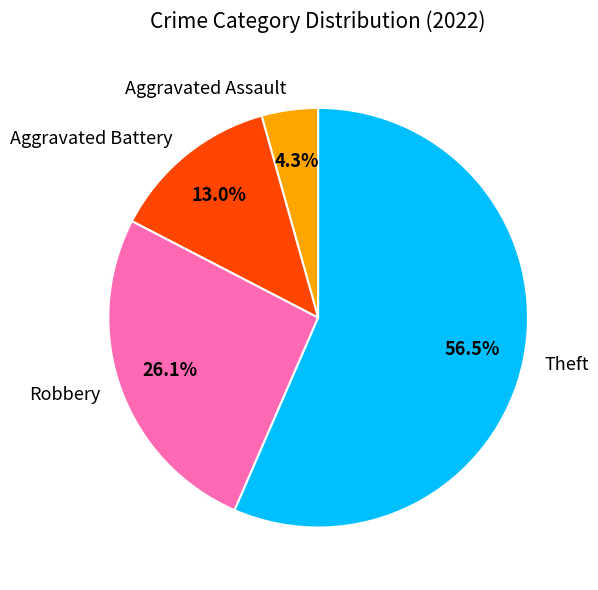

To the nearest percent, what percentage of the pie is Aggravated Battery?

13%